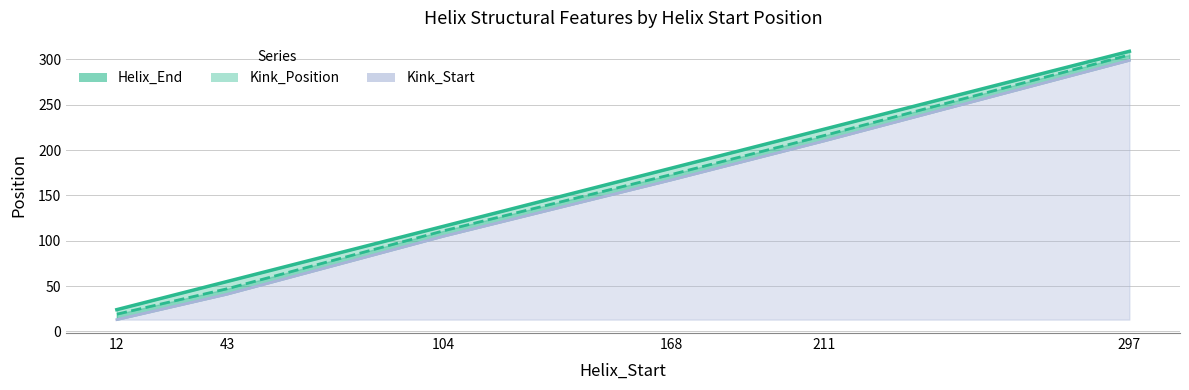

What are all the series names shown in the legend?

Helix_End, Kink_Position, Kink_Start